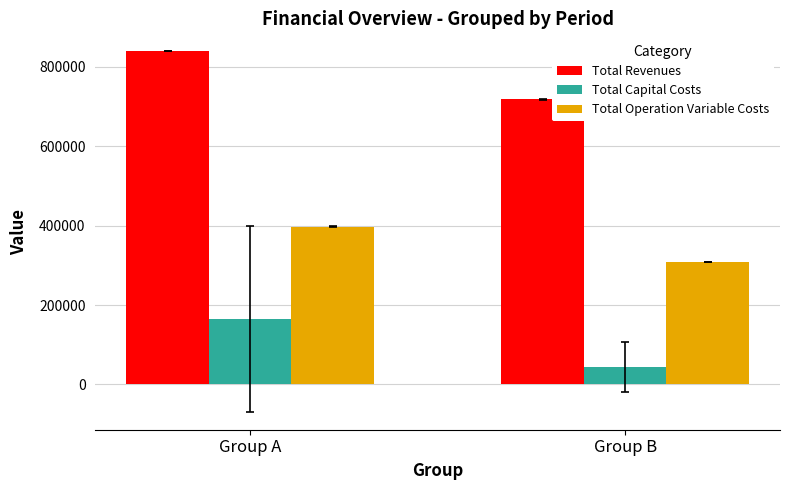

The value of Total Capital Costs at Group B is 44533.3. True or false?

True